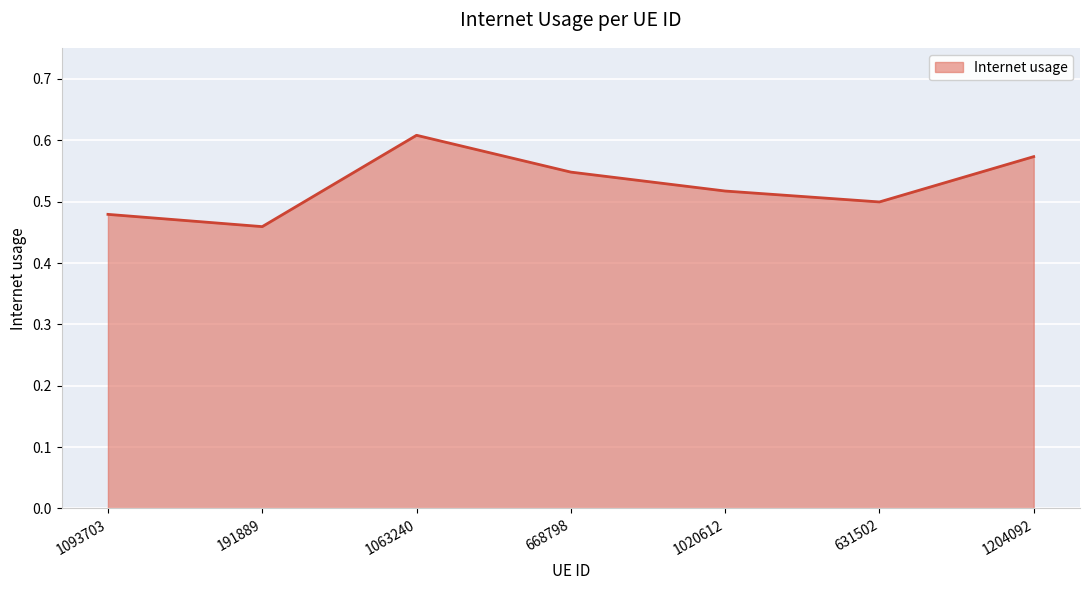

The chart shows a value of 0.5 at 668798. True or false?

True